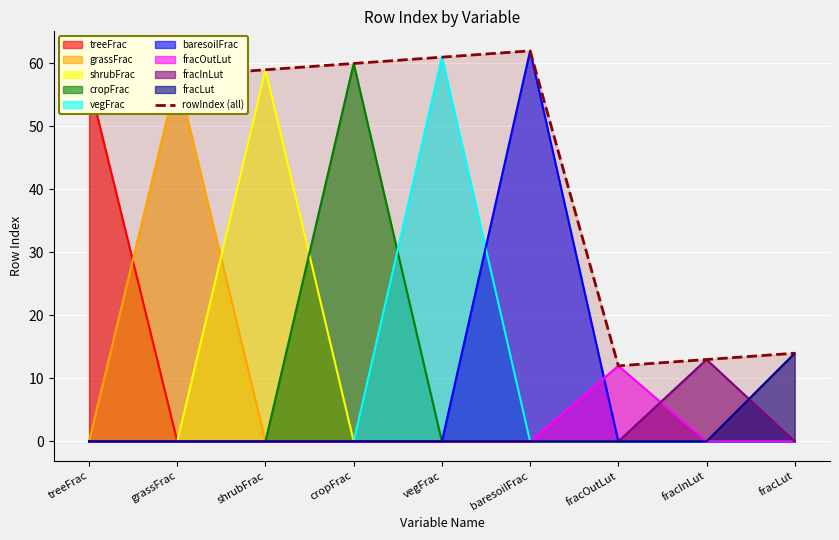

What is the highest value of the fracInLut series?

13